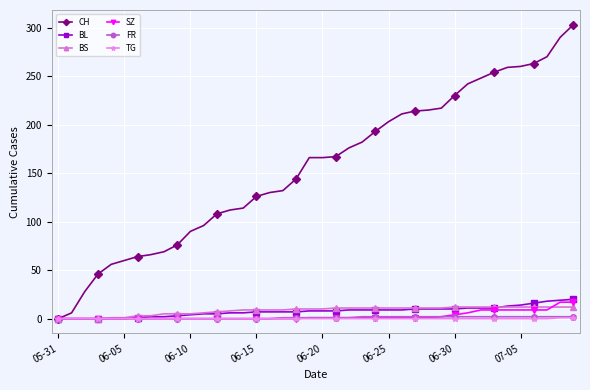

At how many categories does at least one series exceed 157?

21